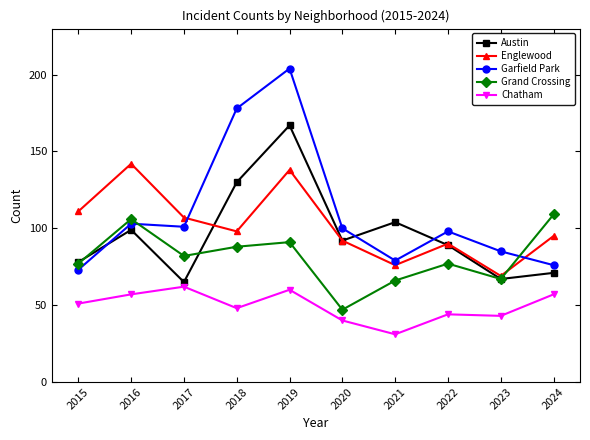

What is the value of the Chatham point at the 4th from the left?

48